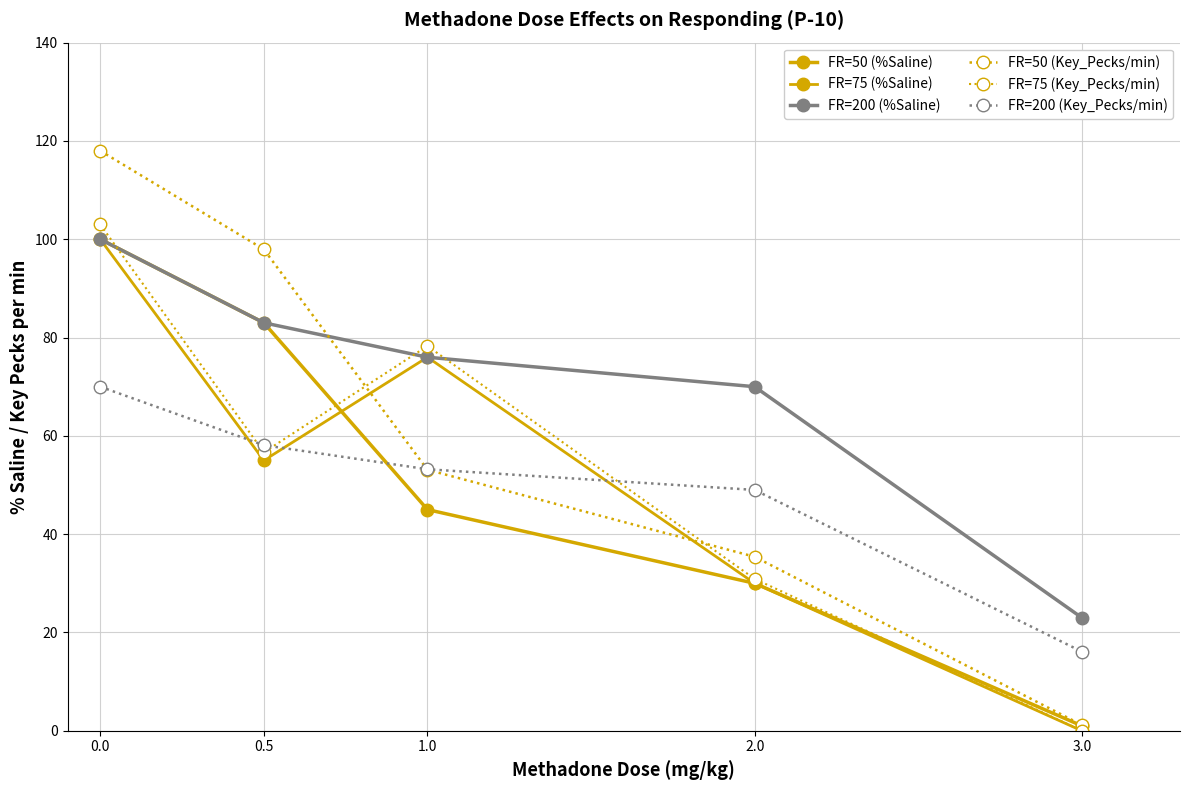

What is the total value across all series at 0.5?

433.7